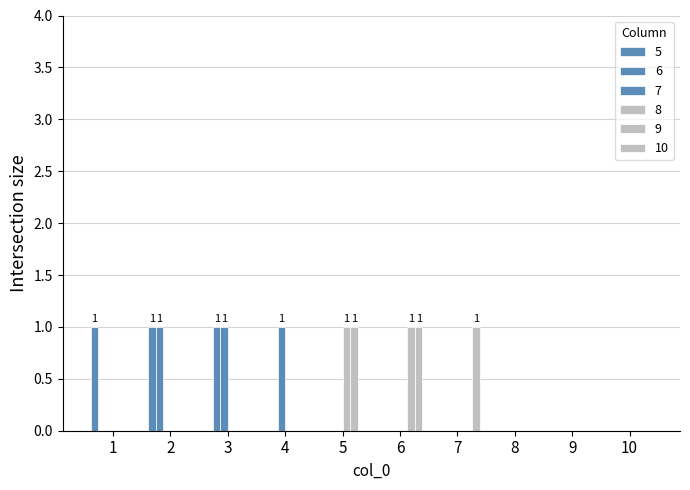

How many data points does each series have?

10